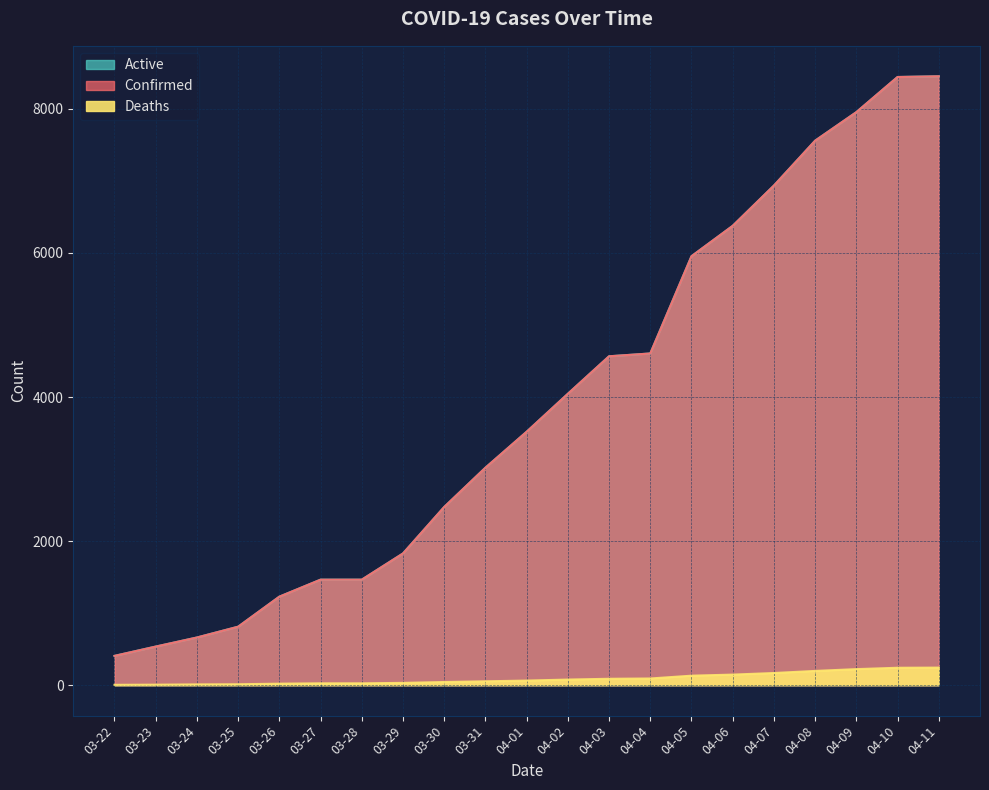

True or false: Active and Confirmed intersect in this chart.

False